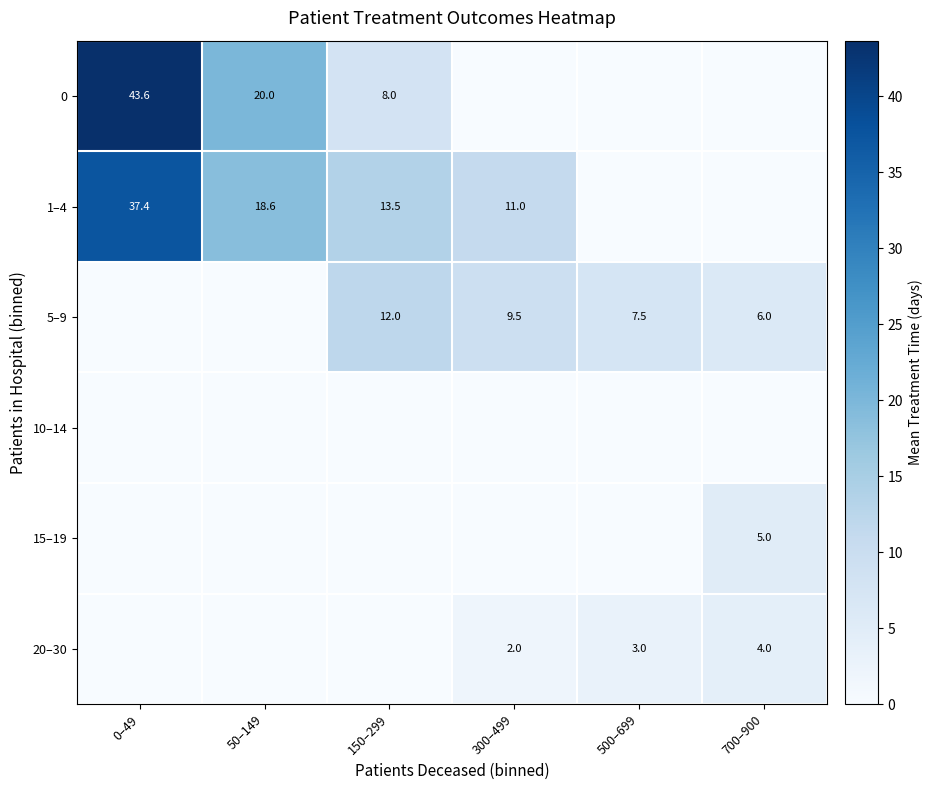

What is the total value across all series at 700–900?

15.0